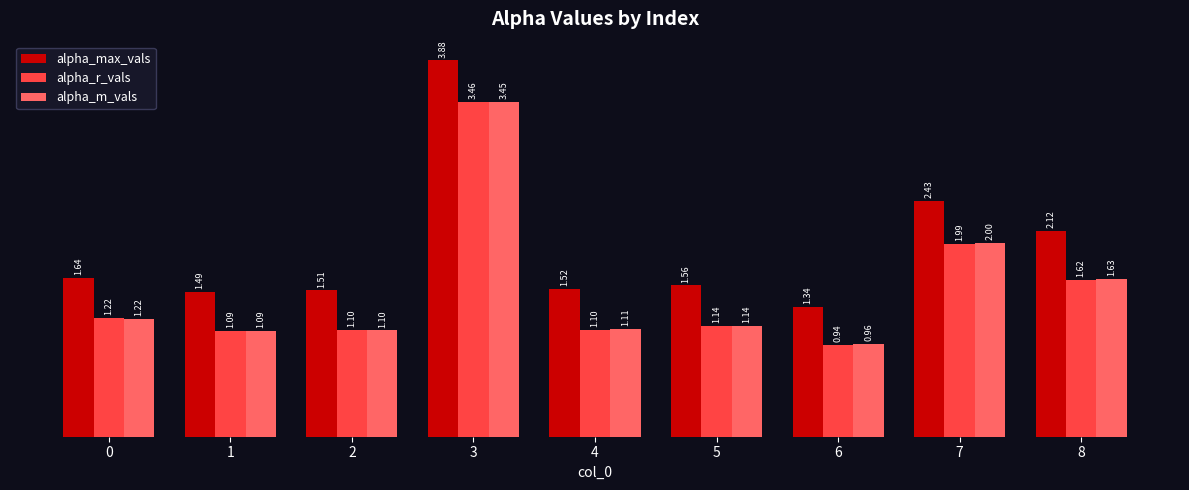

How many bars are there in total?

27